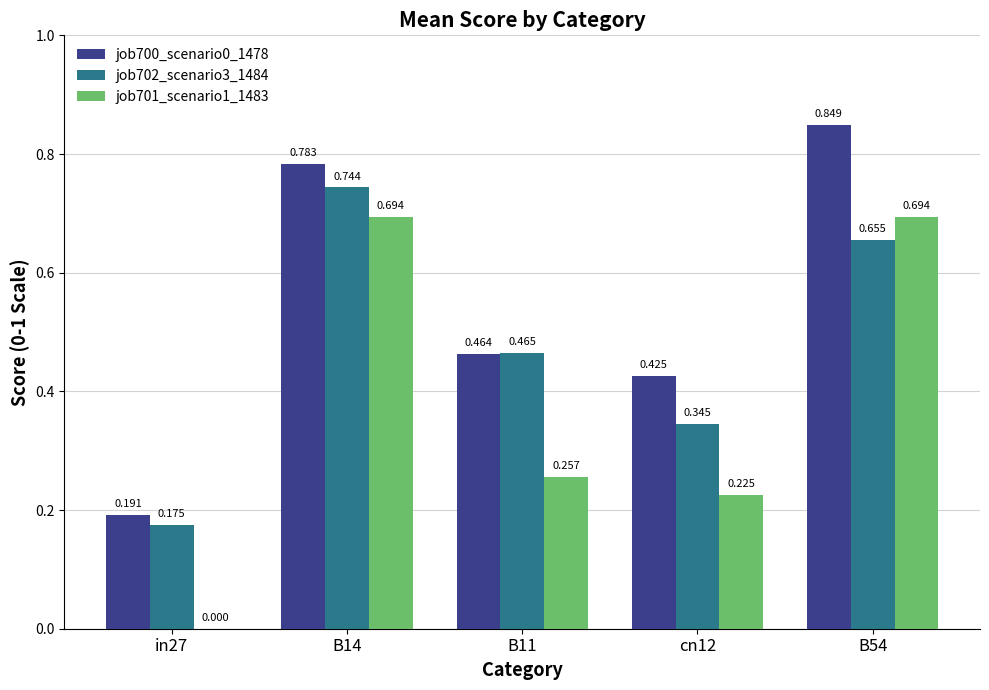

What is the sum of the job702_scenario3_1484 values at B14 and cn12?

1.1